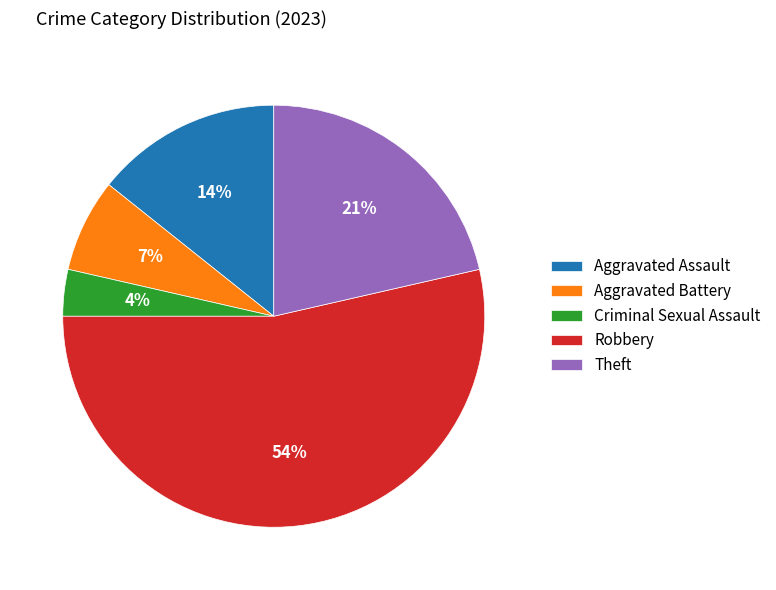

Combined, do Robbery and Theft account for over 50%?

Yes